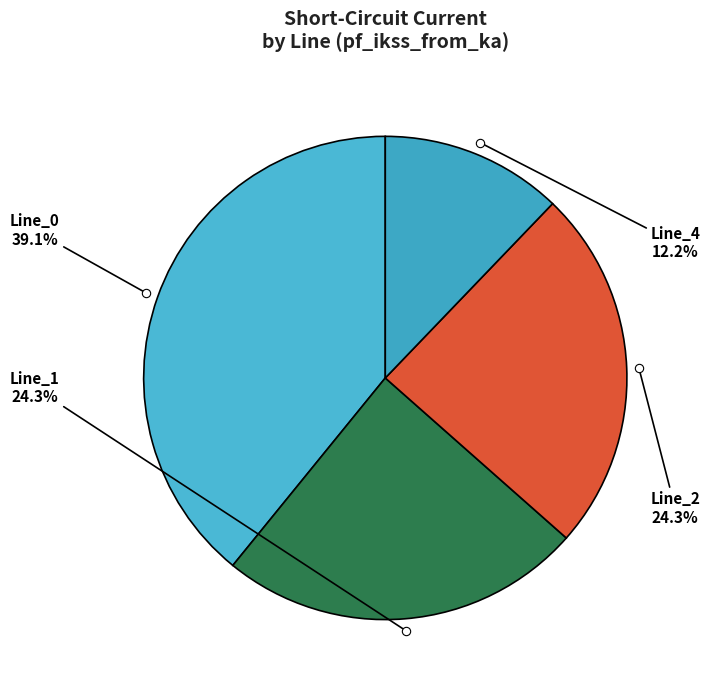

Do Line_1 and Line_4 together represent more than half of the pie?

No